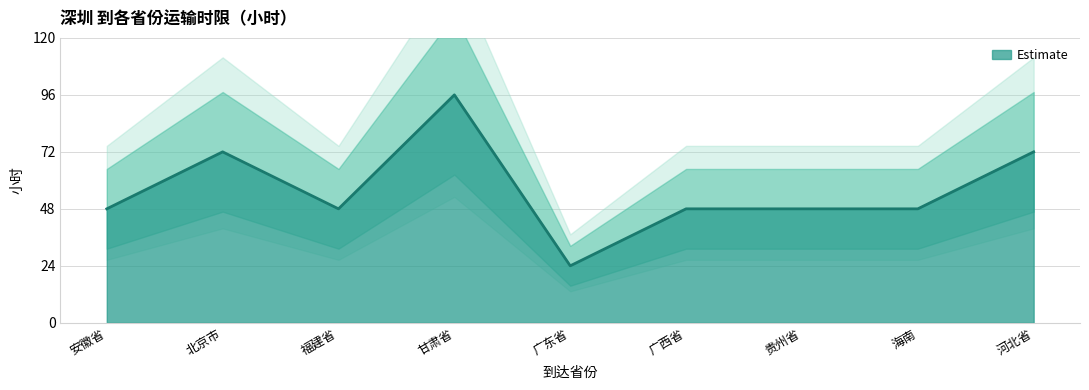

What is the maximum value shown in the chart?

96